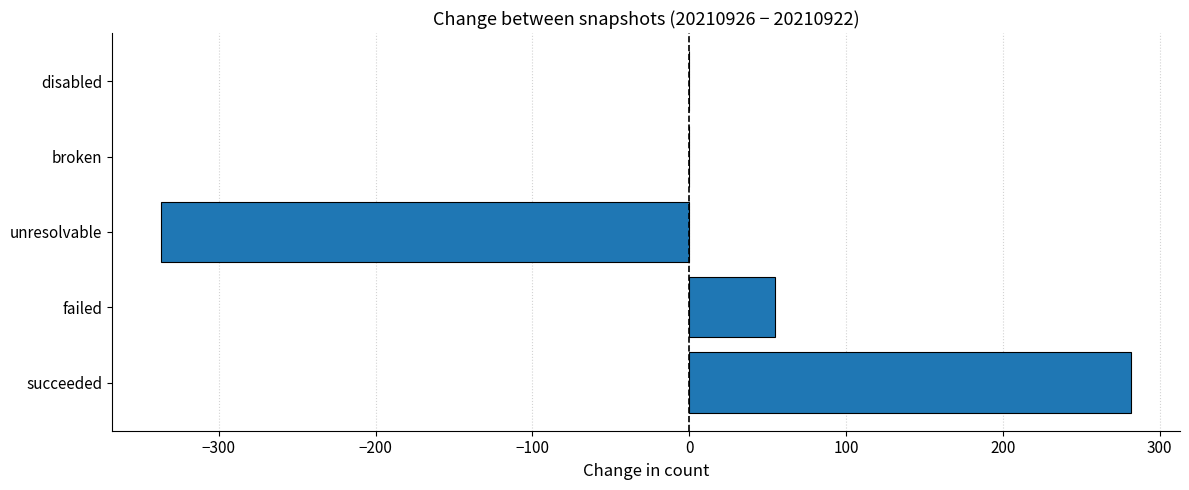

What is the sum of the values at broken and failed?

55